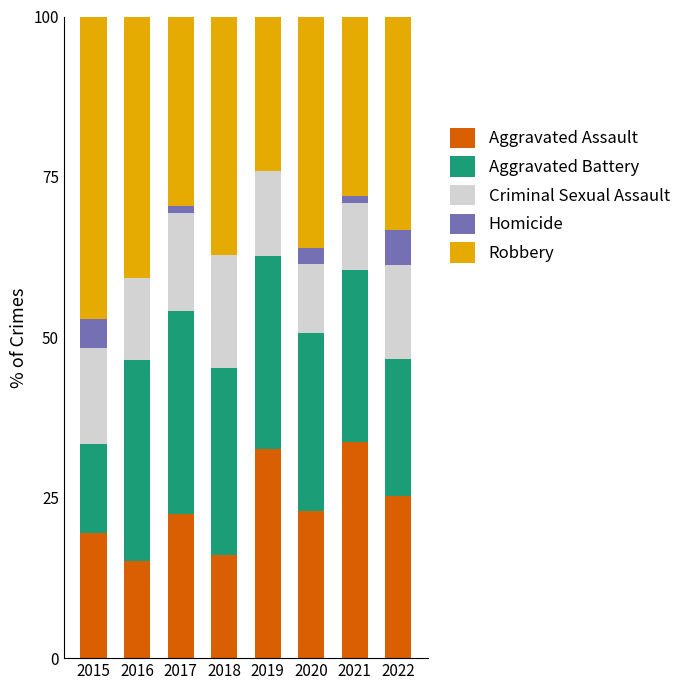

The value of Aggravated Assault at 2018 is 28.6. True or false?

False